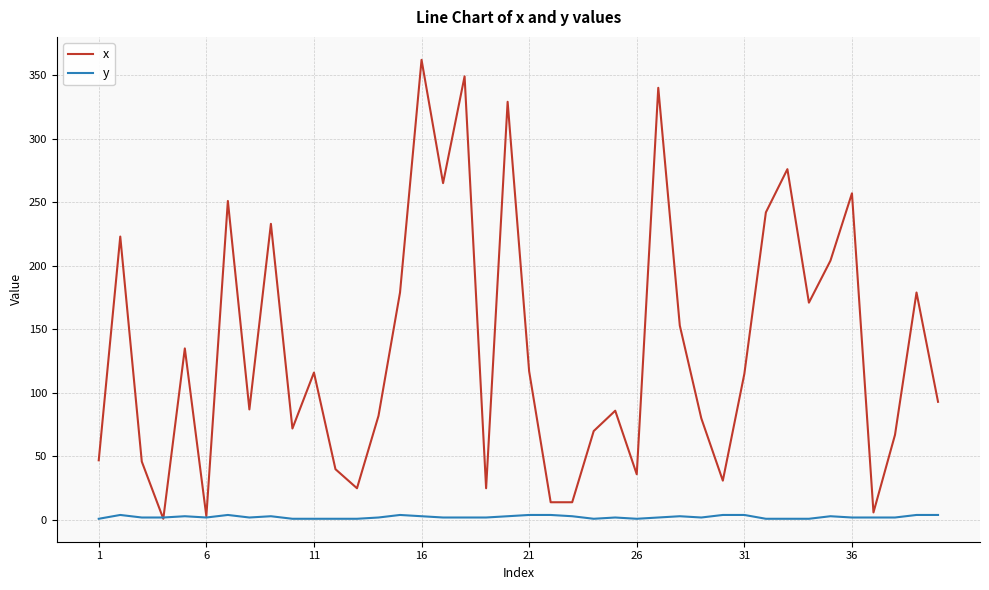

Which series has the largest range (max minus min)?

x